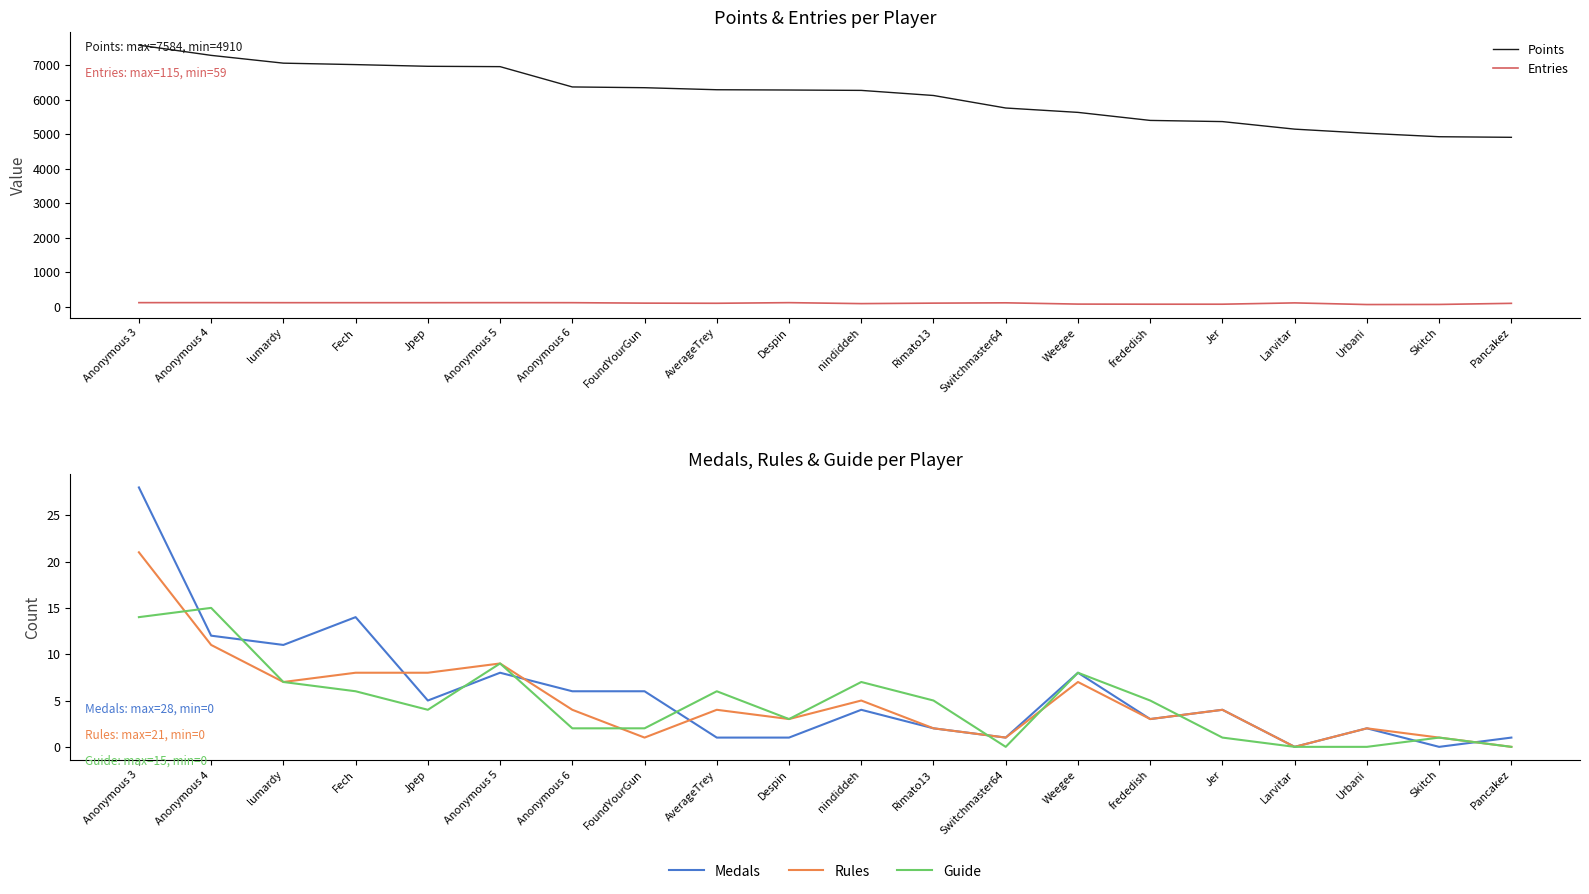

How many values in the Medals series are below 4?

9